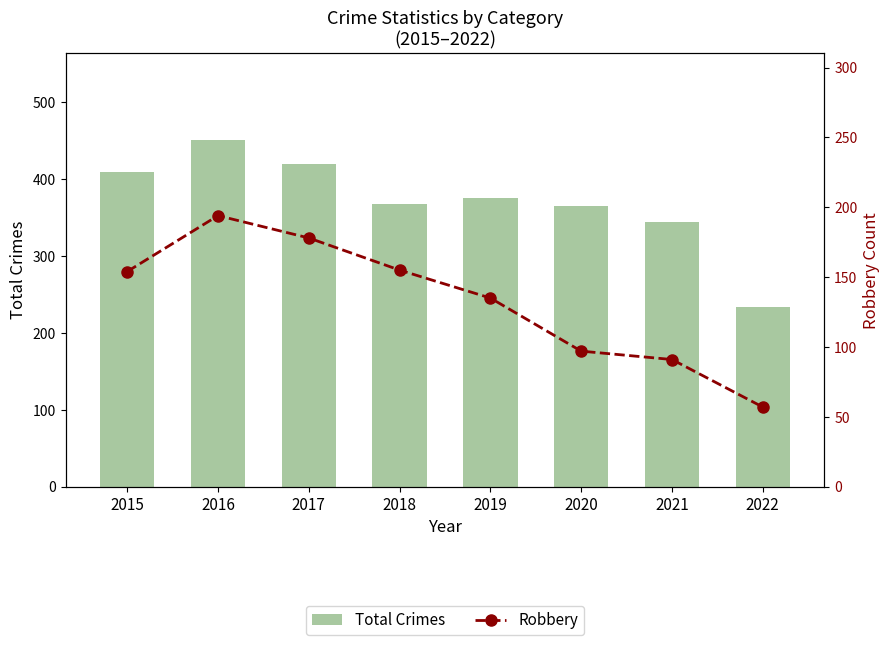

Reading left to right, transcribe all the data shown in this chart.

Total Crimes: 2015=409	2016=451	2017=420	2018=368	2019=375	2020=365	2021=344	2022=233
Robbery: 2015=154	2016=194	2017=178	2018=155	2019=135	2020=97	2021=91	2022=57